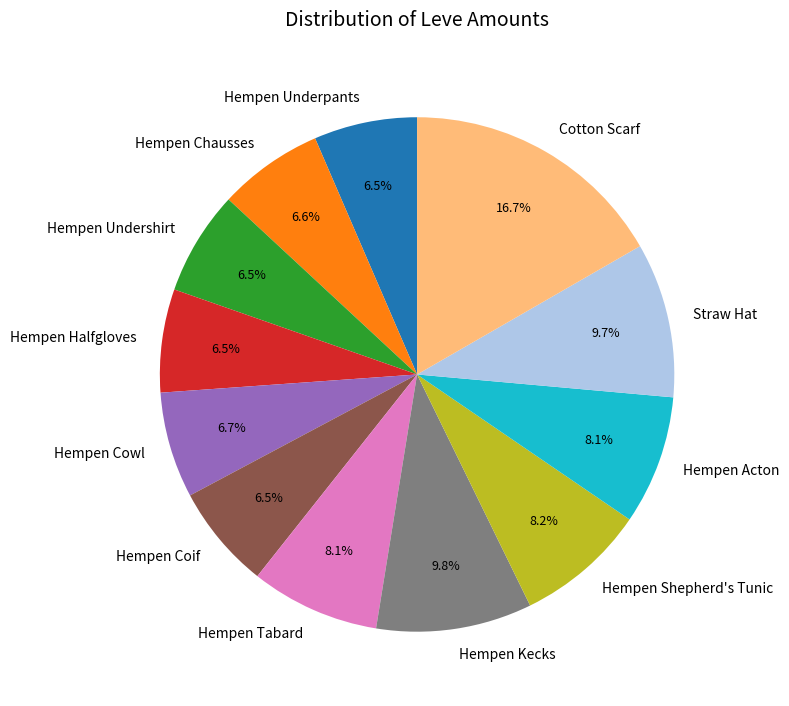

True or false: Hempen Chausses accounts for 7% of the total.

True